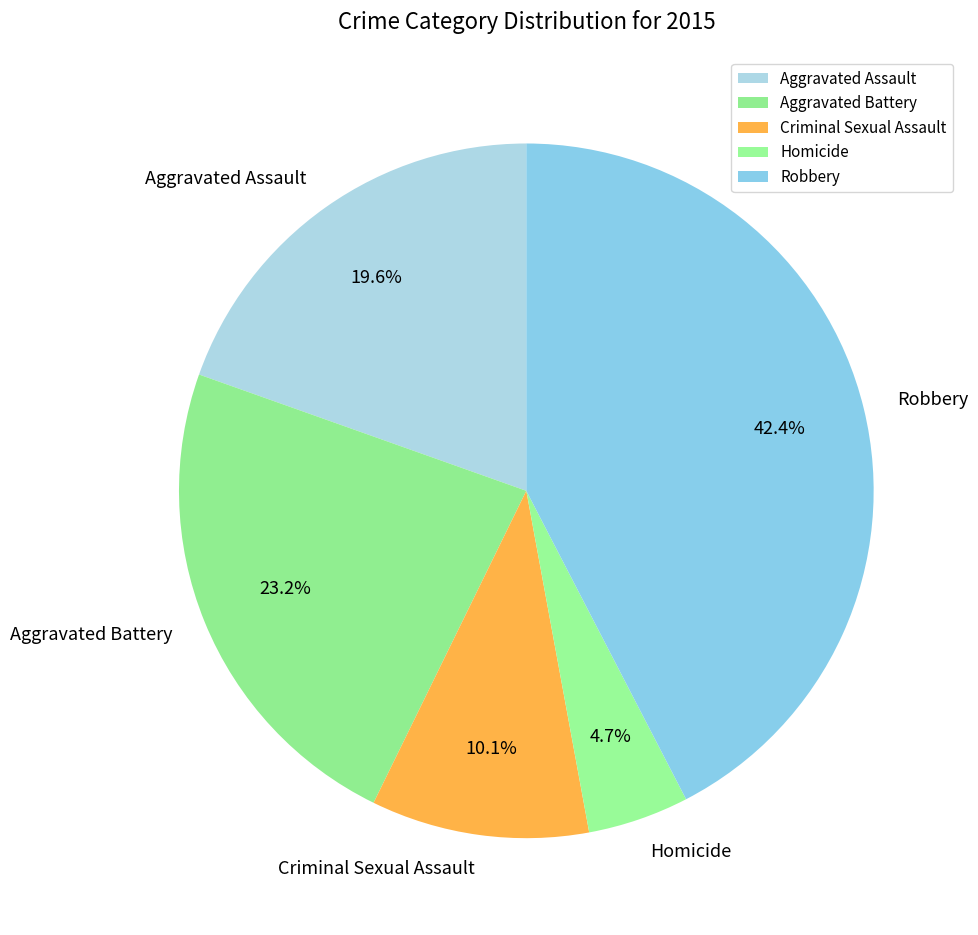

Which has a higher value, Aggravated Assault or Criminal Sexual Assault?

Aggravated Assault